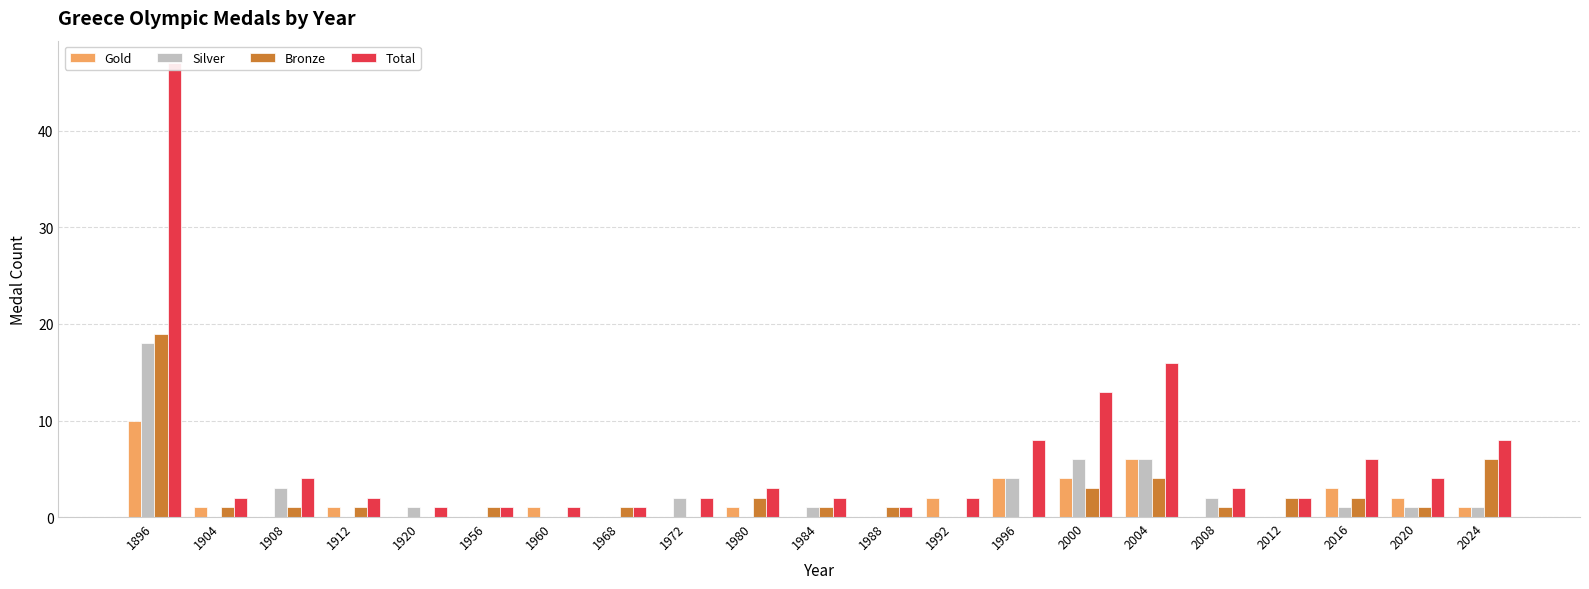

What is the difference between the Silver values at 1996 and 2024?

3